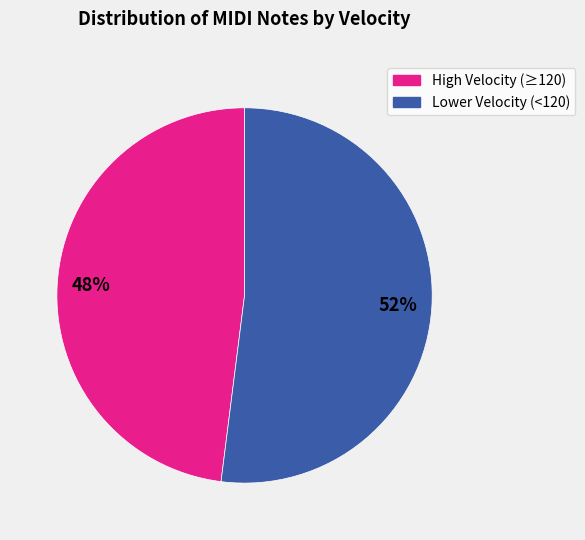

To the nearest percent, what is the average slice percentage?

50%